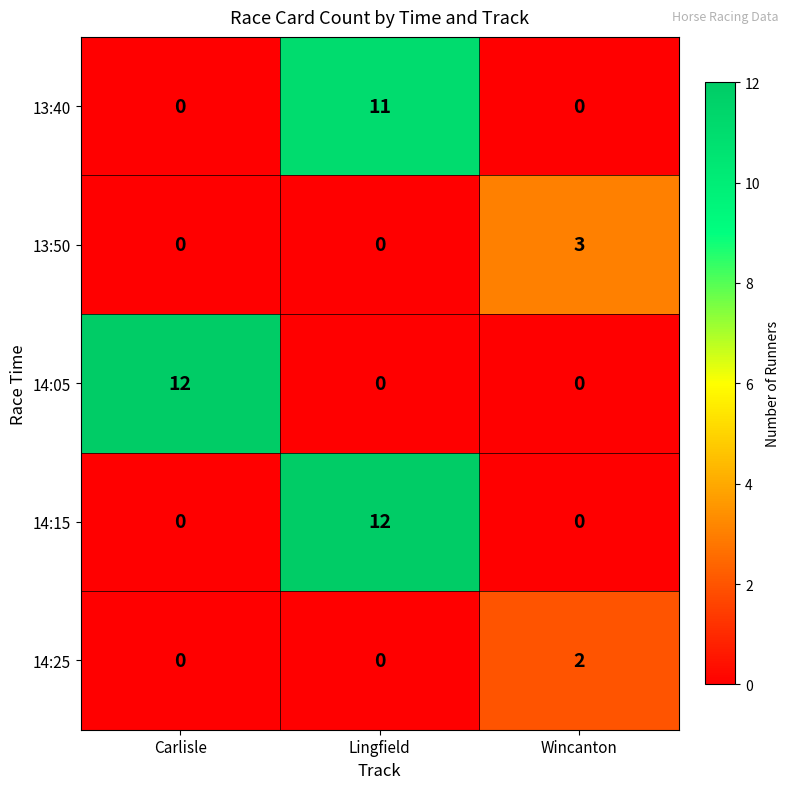

At which category is the sum across all series the highest?

Lingfield